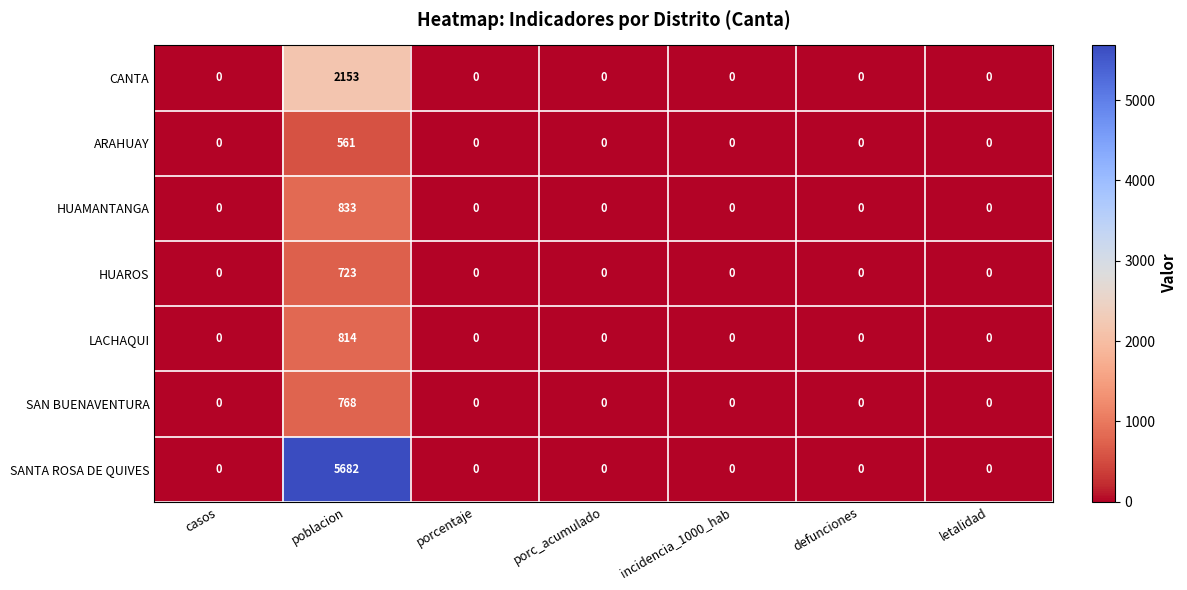

Rank the series by their maximum value, from lowest to highest.

ARAHUAY, HUAROS, SAN BUENAVENTURA, LACHAQUI, HUAMANTANGA, CANTA, SANTA ROSA DE QUIVES